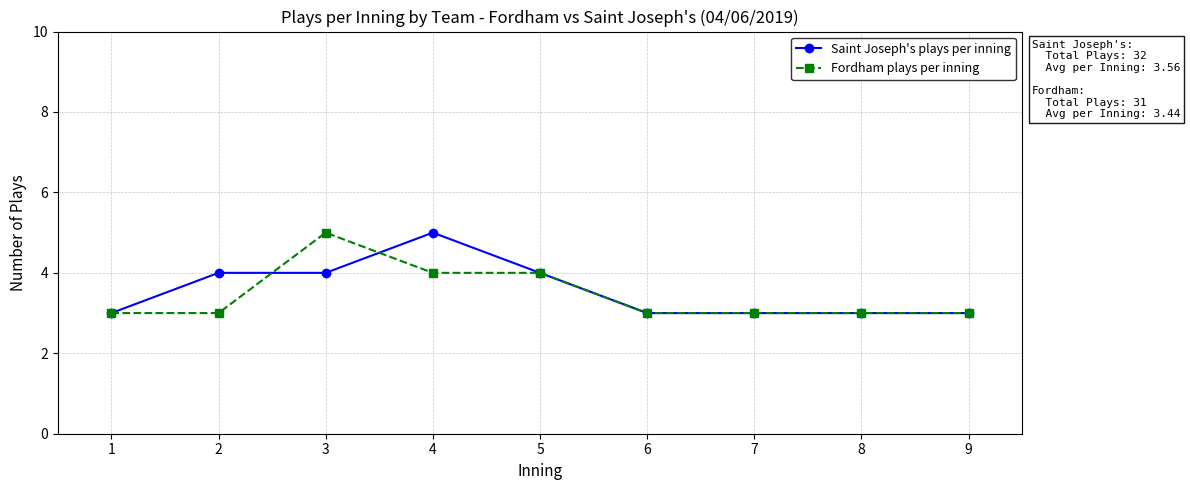

What is the average value of the Fordham plays per inning series?

3